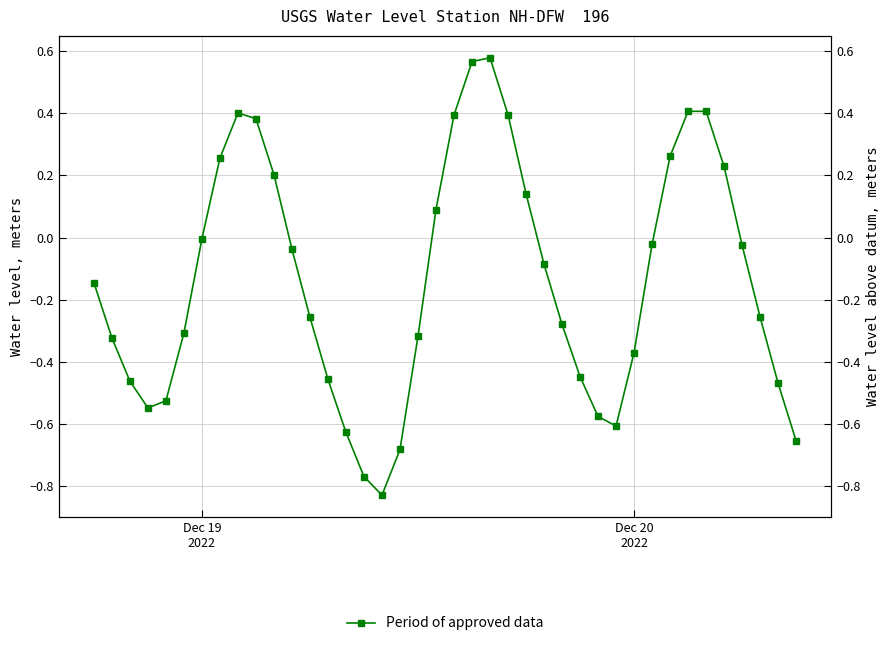

How many values are below 0?

26